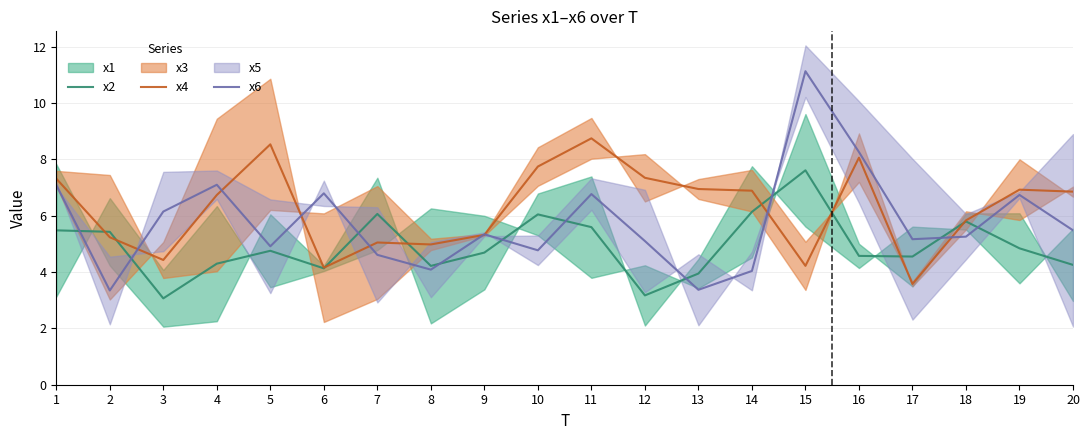

Where do x2 and x4 first cross each other?

1 and 2